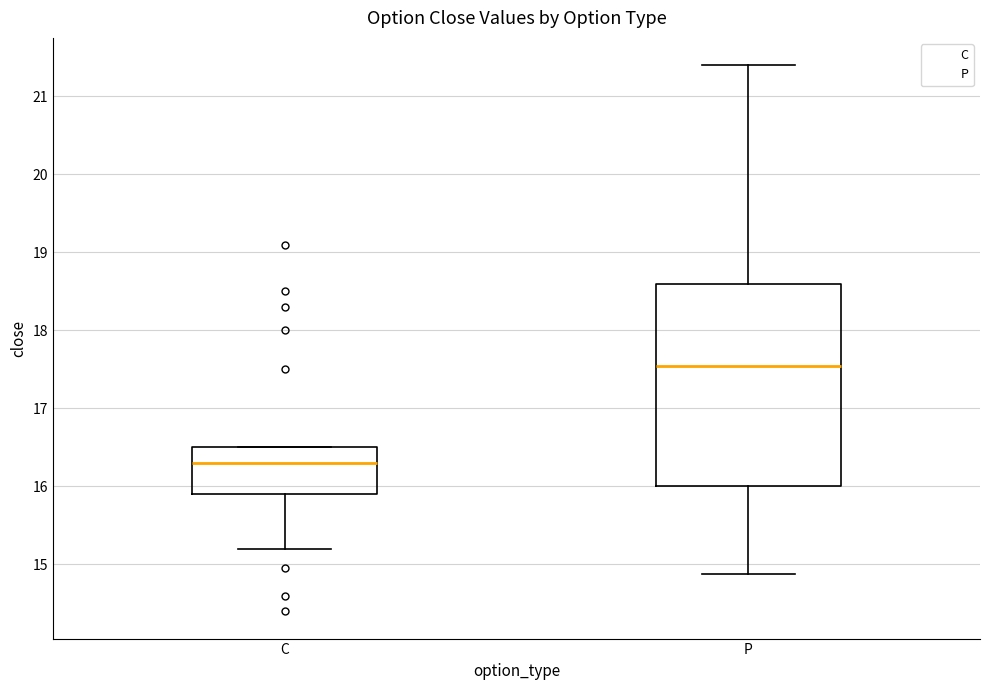

Reading left to right, transcribe this box plot: for each box, give where its median line is, the range the box spans, and where its two whiskers end, as read against the y-axis. The values are not printed on the chart, so give them approximately, as read against the axis.

C: median 16.3, box 15.9 to 16.5, whiskers 15.2 to 16.5
P: median 17.6, box 16.0 to 18.6, whiskers 14.9 to 21.4